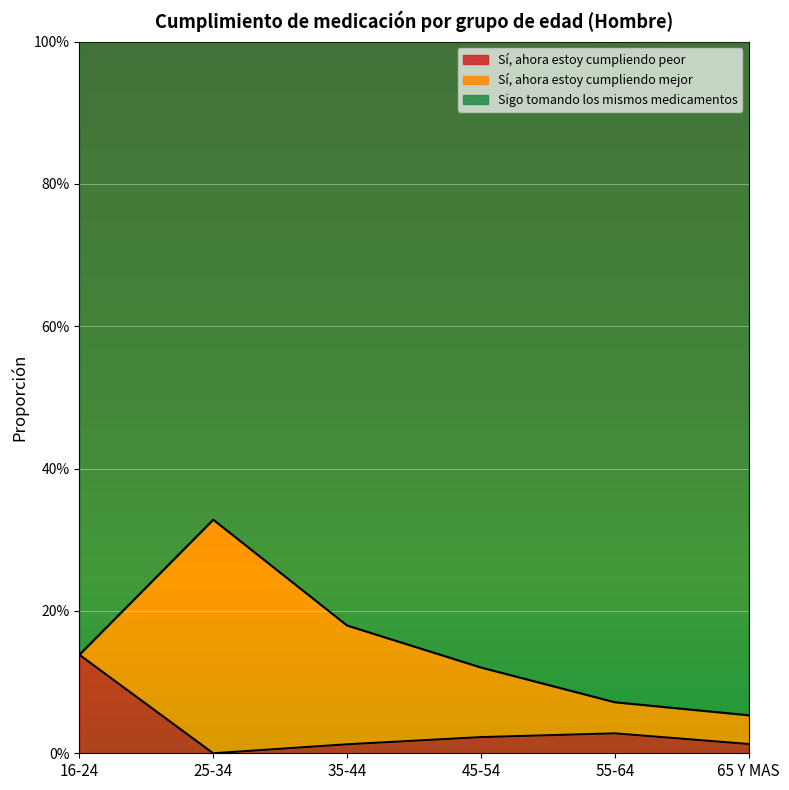

Between 55-64 and 65 Y MAS, which series saw the biggest shift?

Sigo tomando los mismos medicamentos